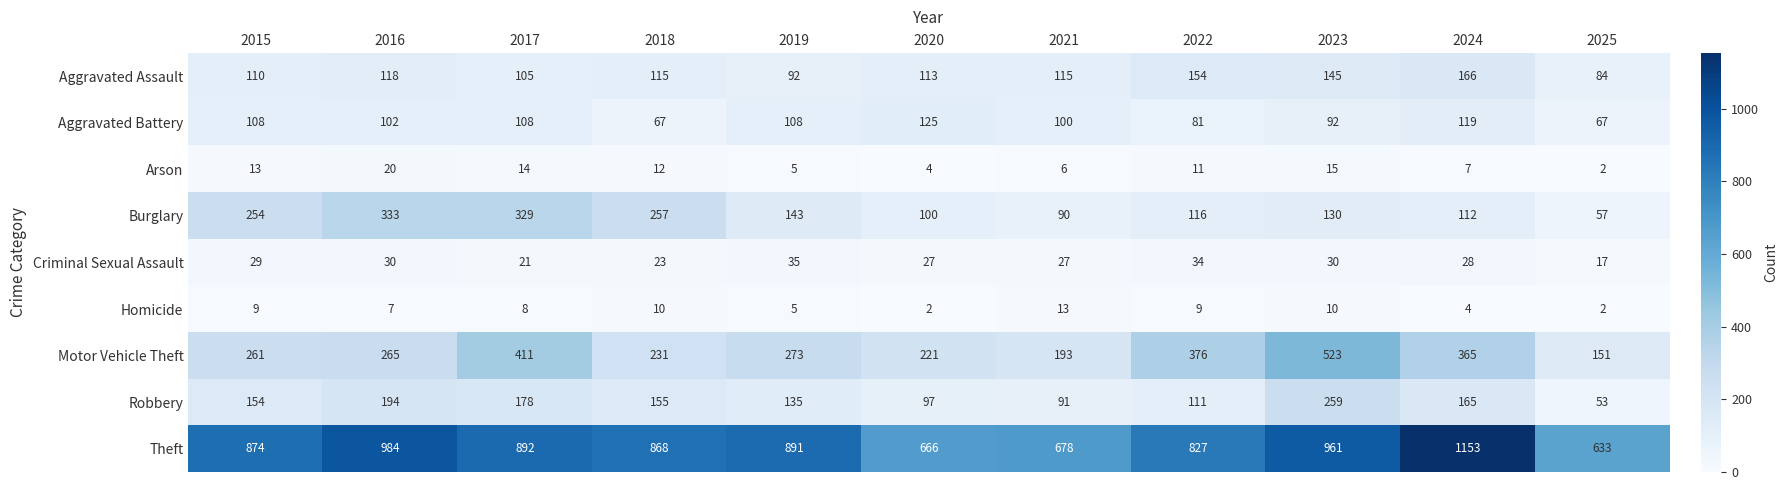

True or false: Criminal Sexual Assault has a value of 10 at 2020.

False